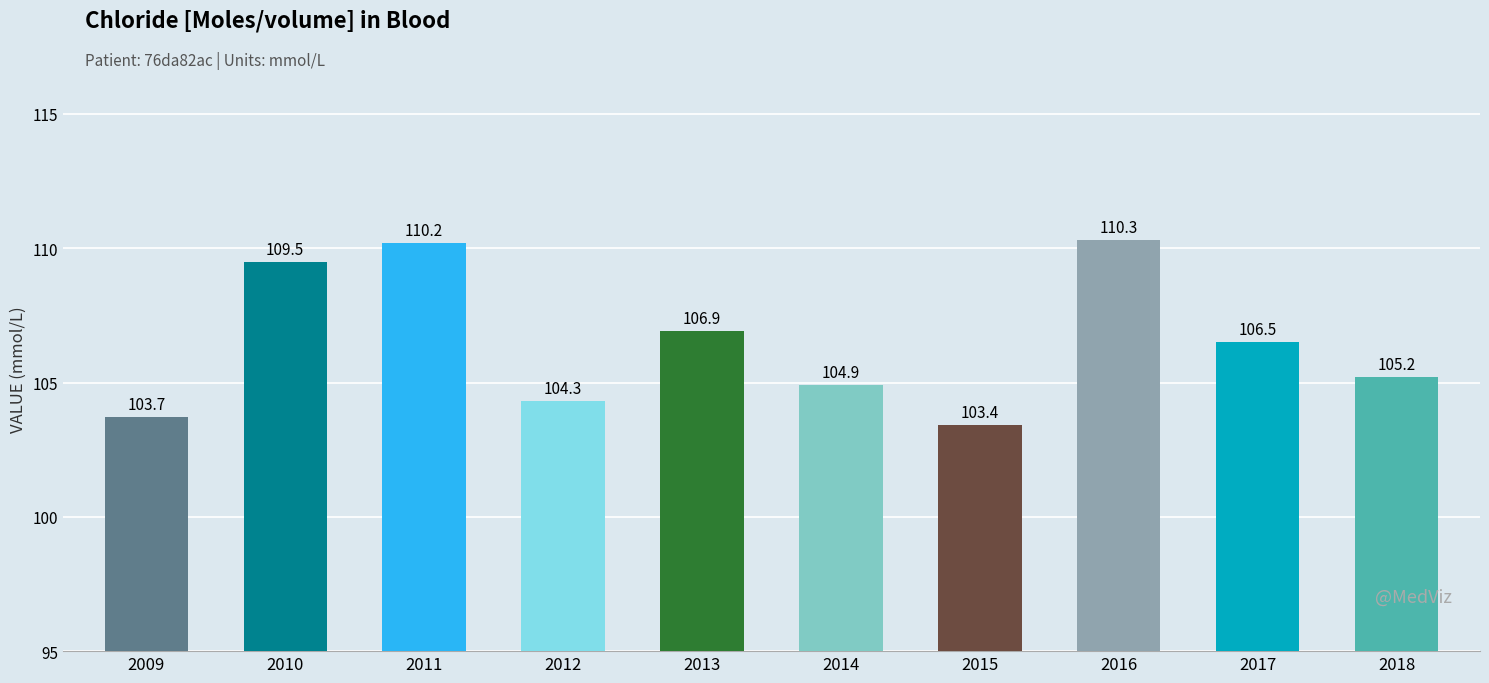

List the labels in order of value, smallest first.

2015, 2009, 2012, 2014, 2018, 2017, 2013, 2010, 2011, 2016